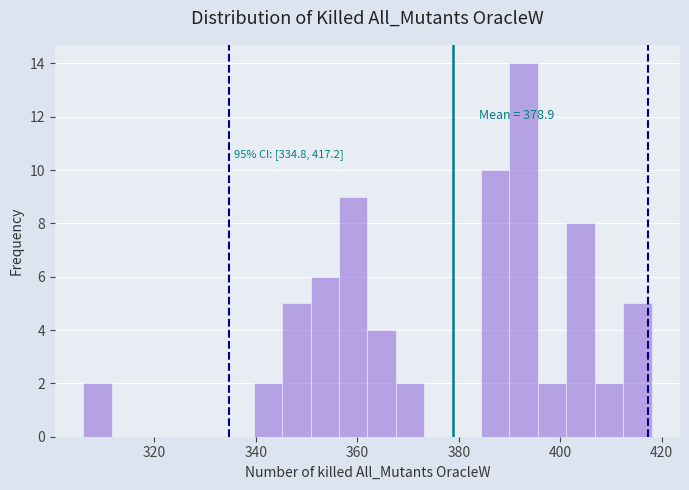

Around what value on the x-axis is the tallest bar? Give the approximate position of its centre, as read against the axis.

392